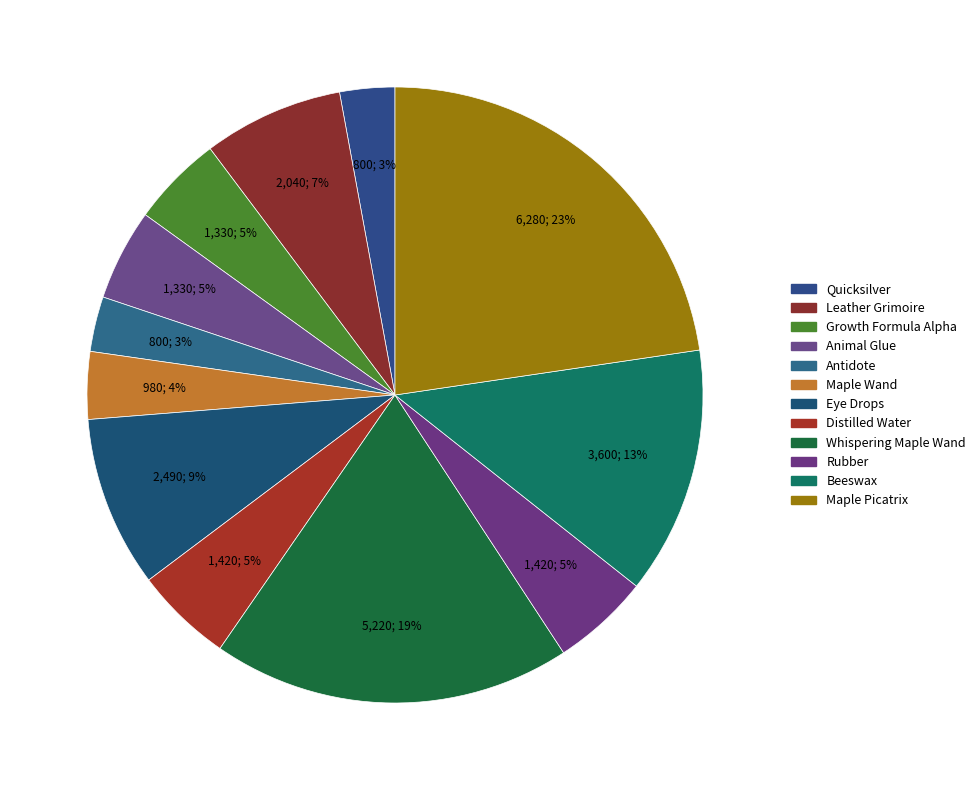

Count the number of slices in the pie.

12